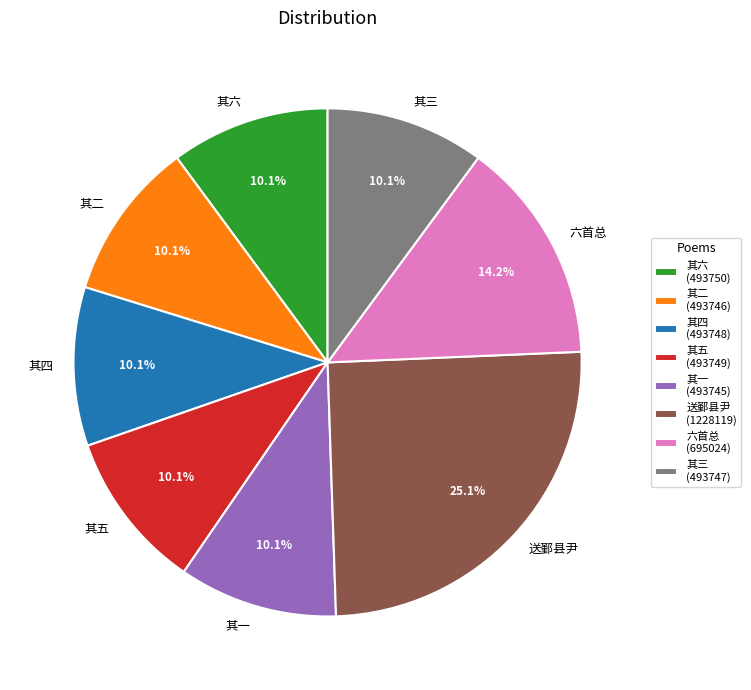

Is there any slice that represents more than half of the pie?

No